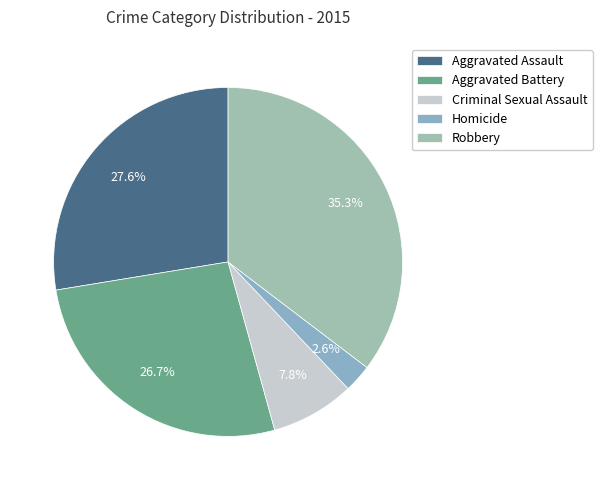

Approximately how many times larger is the value at Criminal Sexual Assault compared to Robbery?

0.2